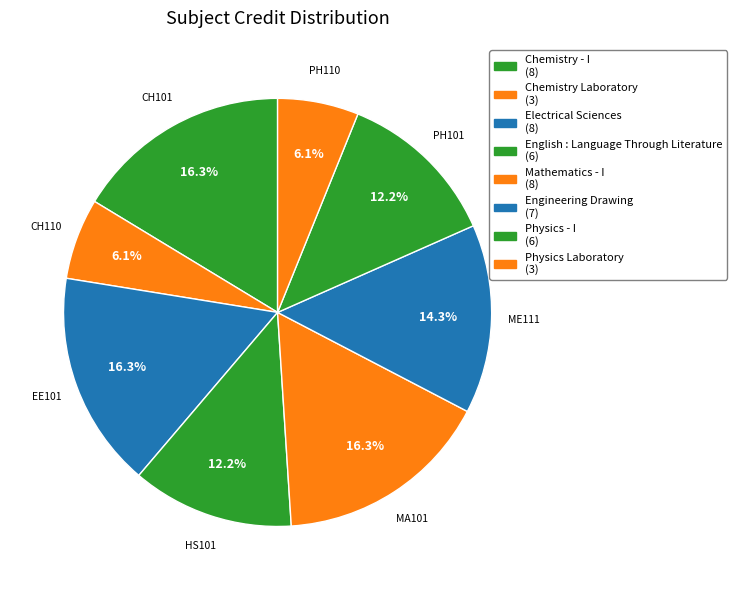

Which slice is the smallest?

Chemistry Laboratory